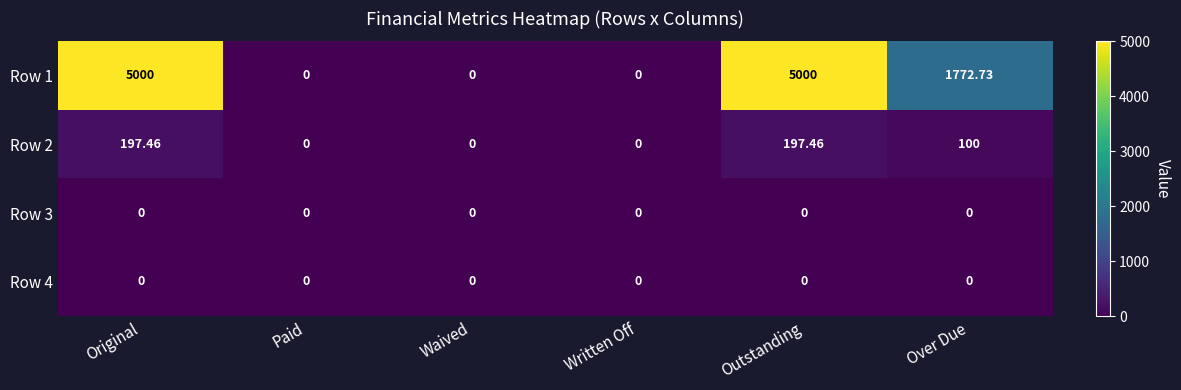

At which label does Row 1 first exceed 1772?

Original